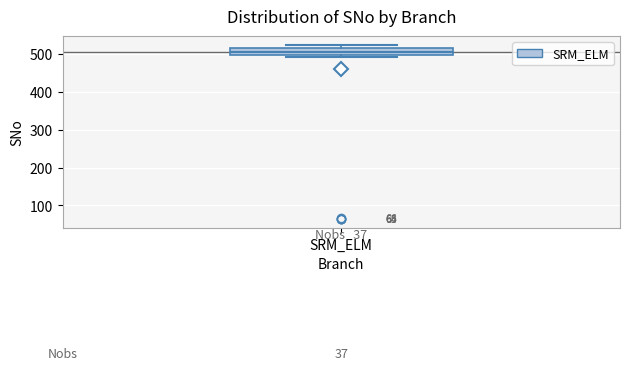

Transcribe this box plot: give where the median line is, the range the box spans, and where the two whiskers end, as read against the y-axis. The values are not printed on the chart, so give them approximately, as read against the axis.

median 510, box 500 to 520, whiskers 490 to 520 (just above the box's upper edge)